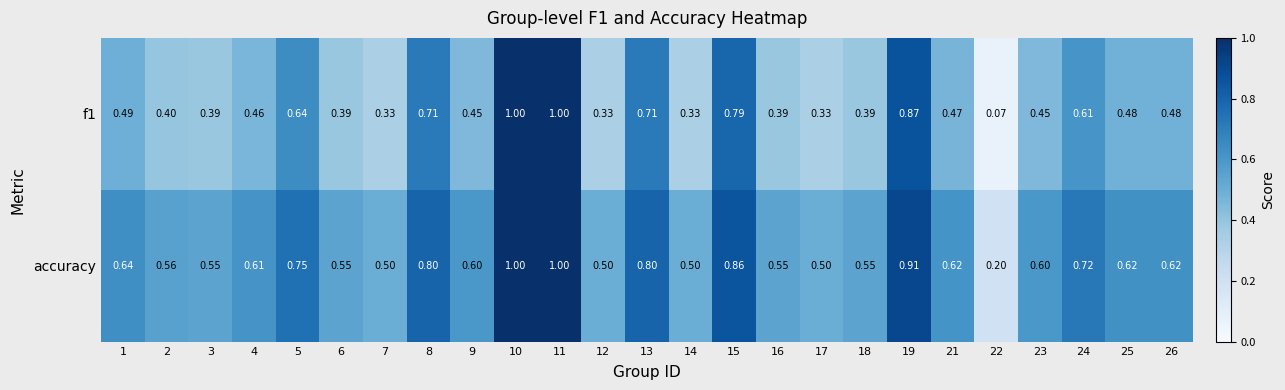

Is the value of f1 at 12 greater than the value of accuracy at 21?

No